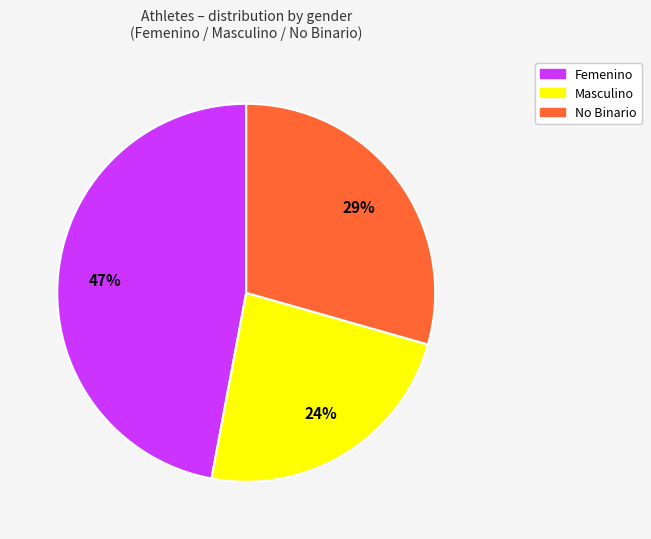

Count the number of slices in the pie.

3